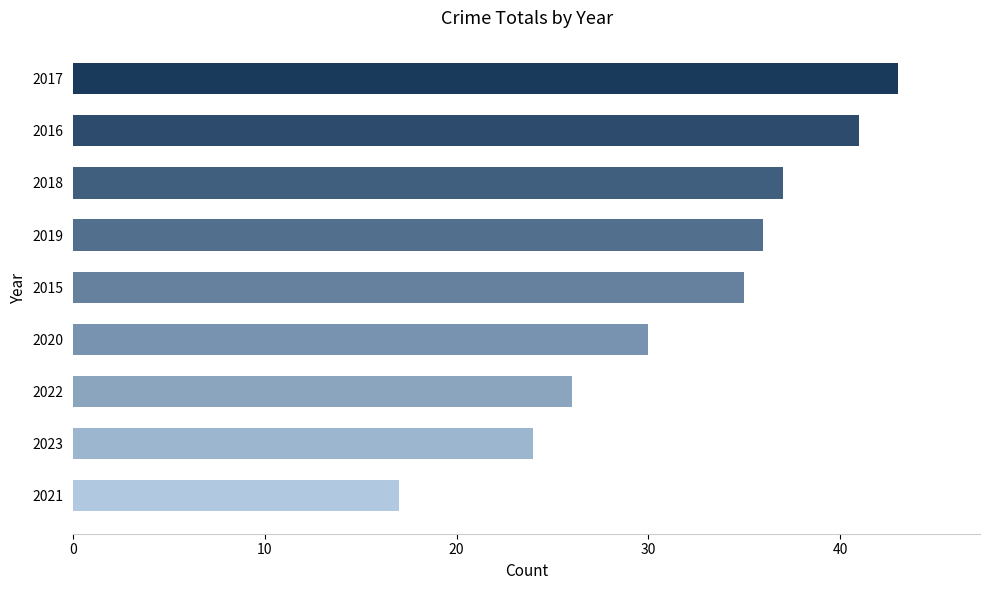

At which category does the chart reach its minimum across all series?

2021